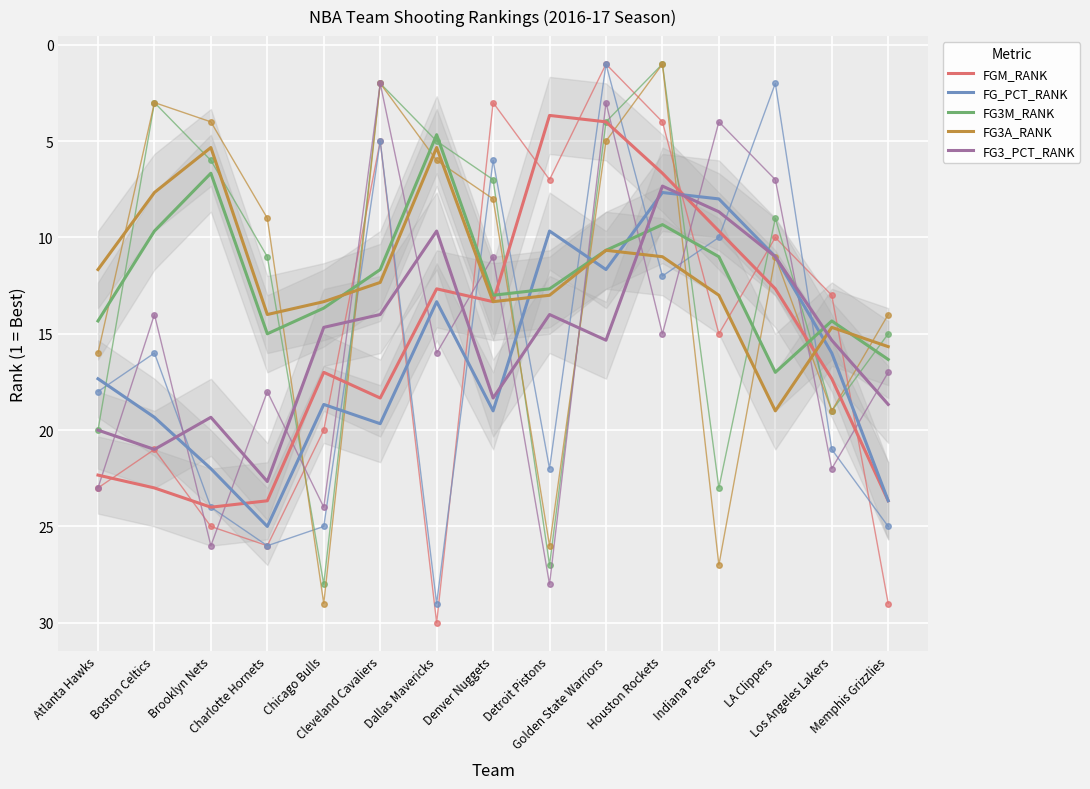

What position from the left is LA Clippers?

13